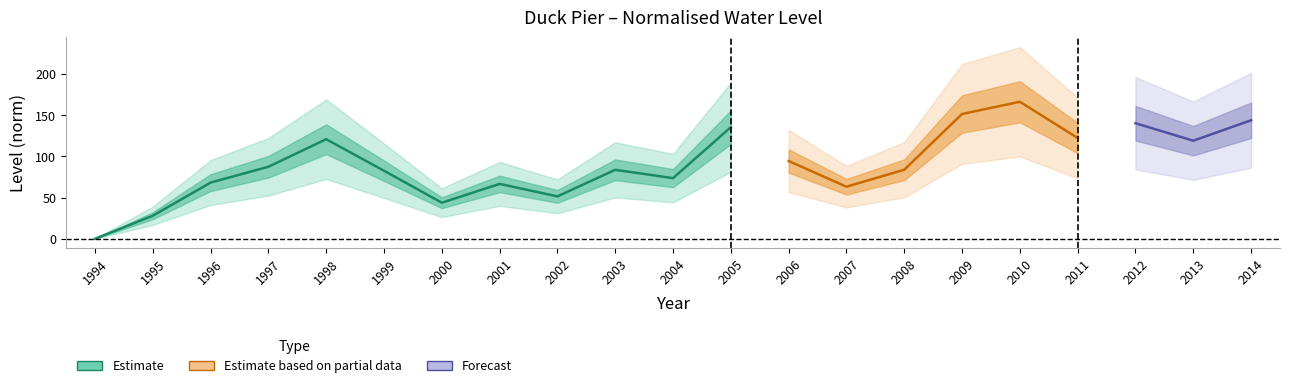

What is the average value?

91.6